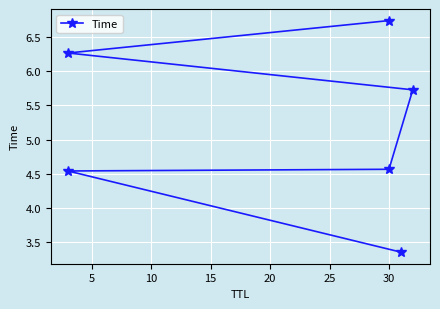

Between 5 and 20, which is larger?

20